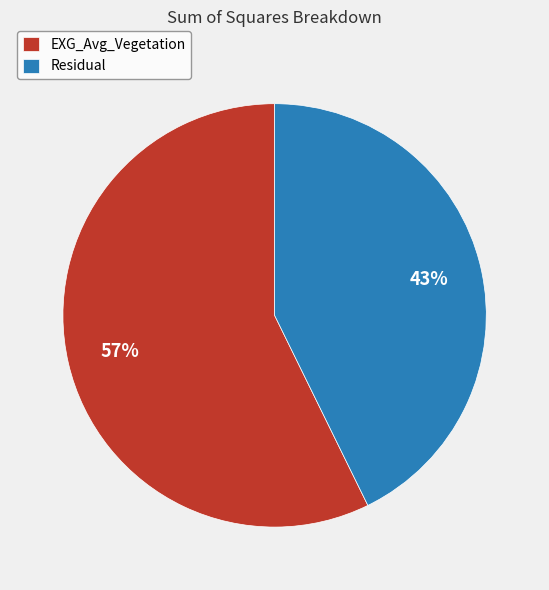

The EXG_Avg_Vegetation slice represents 57% of the pie. True or false?

True